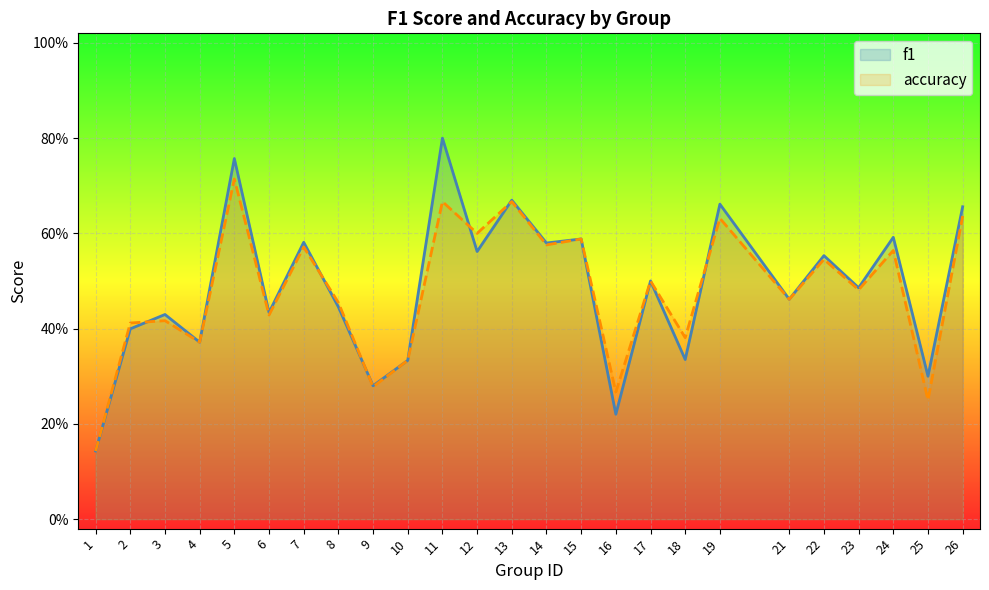

Where do f1 and accuracy first cross each other?

2 and 3